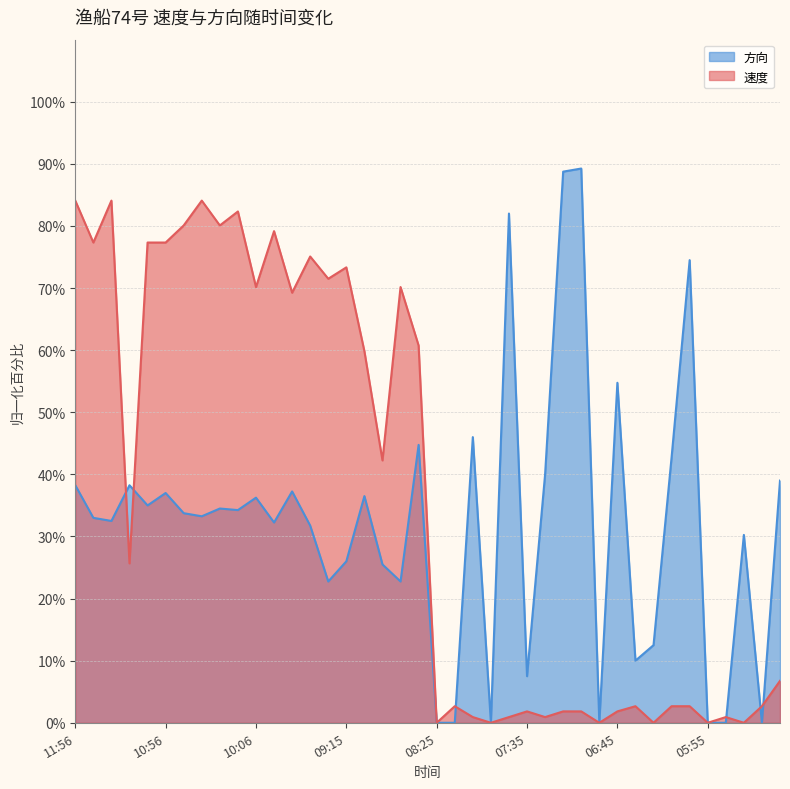

Which category has the lowest value in the 速度 series?

08:25